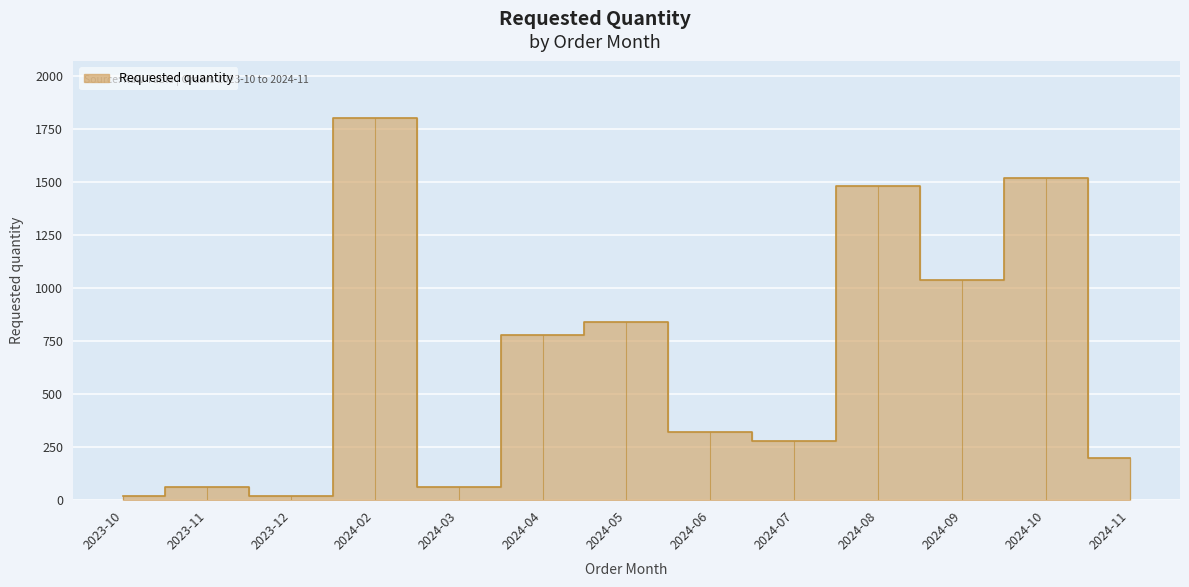

What is the label of the 13th point from the right?

2023-10